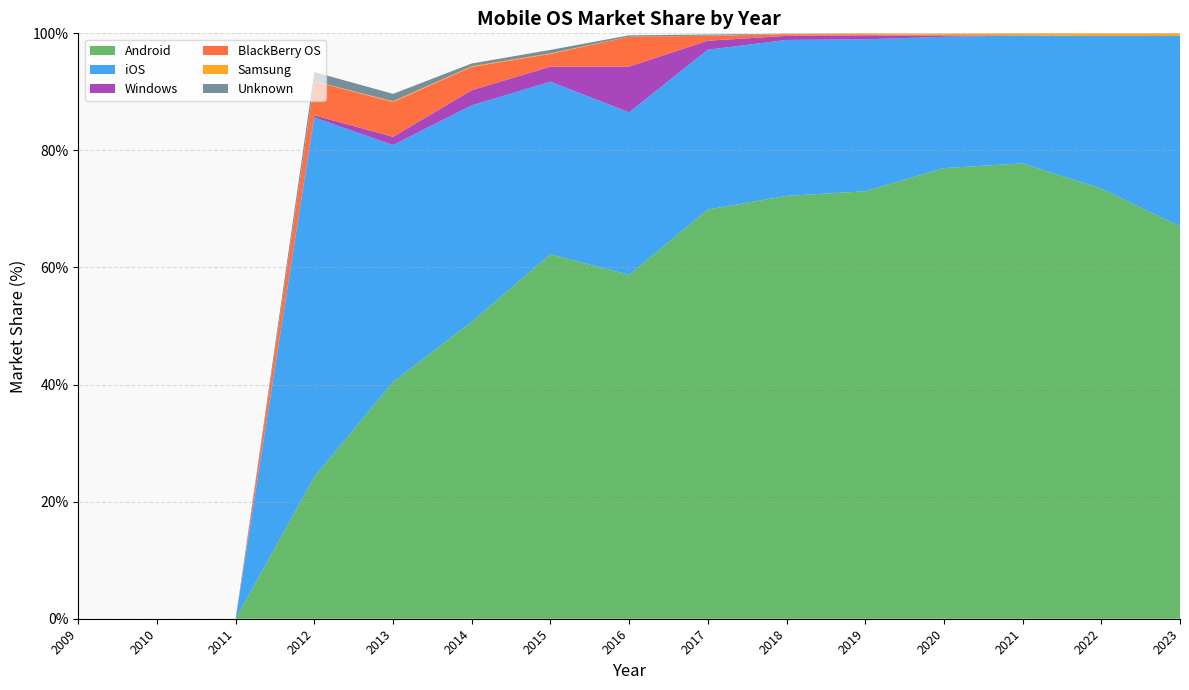

Reading left to right, extract all data points from this chart.

Android: 0.0	0.0	0.0	24.2	40.4	50.7	62.2	58.7	69.9	72.2	73.0	77.0	77.8	73.5	67.0
iOS: 0.0	0.0	0.0	61.4	40.5	37.0	29.5	27.8	27.3	26.6	26.0	22.4	21.8	26.0	32.5
Windows: 0.0	0.0	0.0	0.4	1.4	2.6	2.6	7.8	1.5	0.7	0.7	0.2	0.0	0.0	0.0
BlackBerry OS: 0.0	0.0	0.0	5.8	5.9	4.0	2.2	5.1	0.8	0.3	0.2	0.1	0.0	0.0	0.0
Samsung: 0.0	0.0	0.0	0.0	0.1	0.1	0.1	0.0	0.0	0.0	0.1	0.2	0.3	0.5	0.4
Unknown: 0.0	0.0	0.0	1.6	1.3	0.5	0.6	0.2	0.2	0.1	0.0	0.0	0.0	0.0	0.0